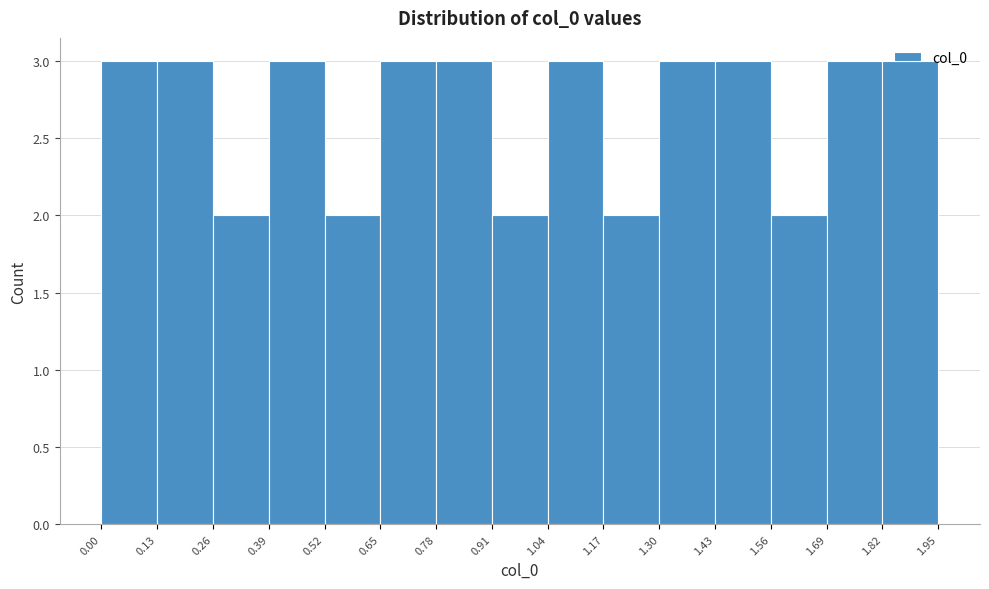

Reading left to right, transcribe this chart: for each bar, give the range it covers on the x-axis and its height. The values are not printed on the chart, so give them approximately, as read against the axis.

0.00 to 0.13: 3
0.13 to 0.26: 3
0.26 to 0.39: 2
0.39 to 0.52: 3
0.52 to 0.65: 2
0.65 to 0.78: 3
0.78 to 0.91: 3
0.91 to 1.04: 2
1.04 to 1.17: 3
1.17 to 1.30: 2
1.30 to 1.43: 3
1.43 to 1.56: 3
1.56 to 1.69: 2
1.69 to 1.82: 3
1.82 to 1.95: 3